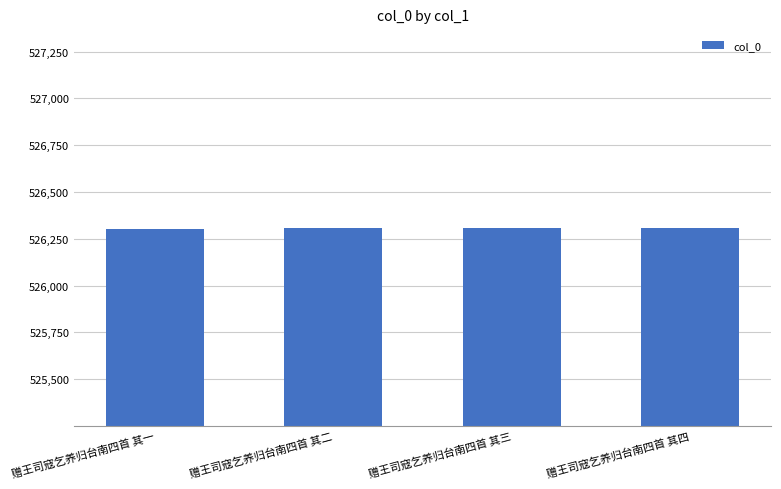

The value at 赠王司寇乞养归台南四首 其四 is 778673. True or false?

False